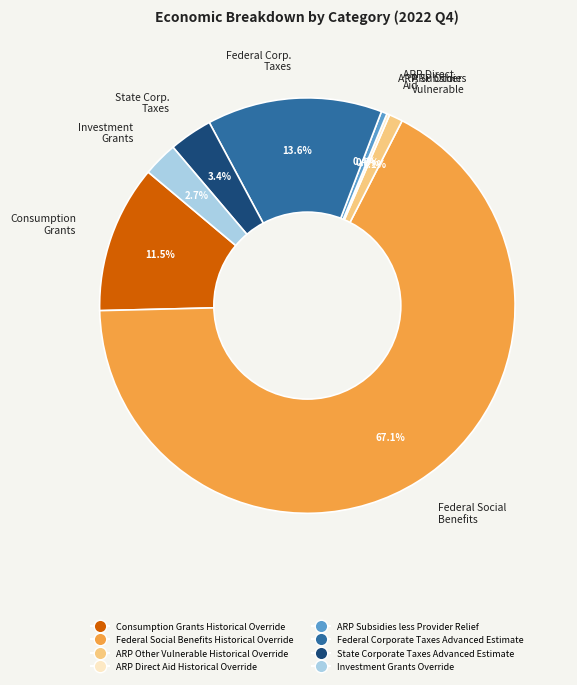

How much of the chart is everything except ARP Subsidies?

99.6%